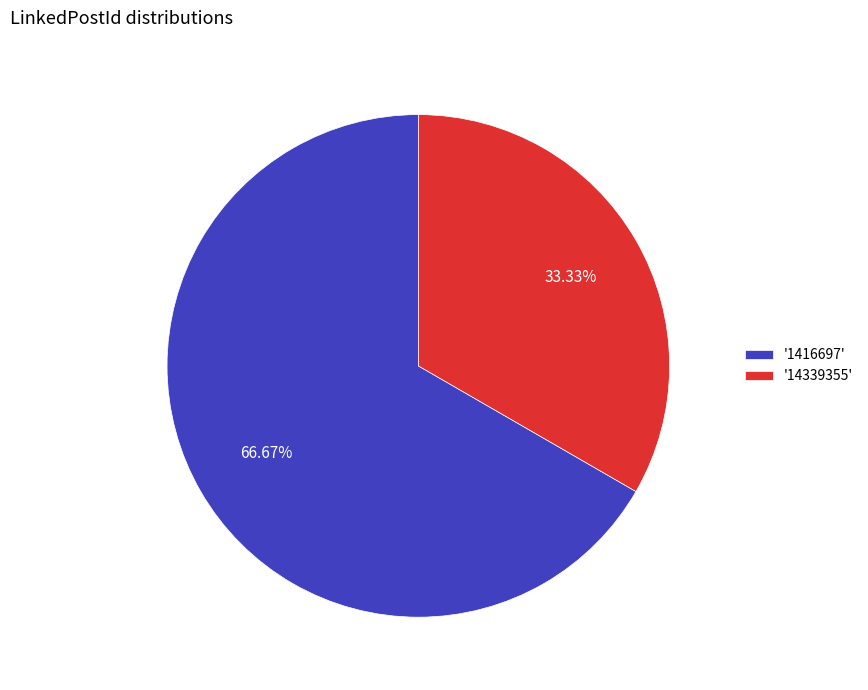

Which slice is the smallest?

'14339355'